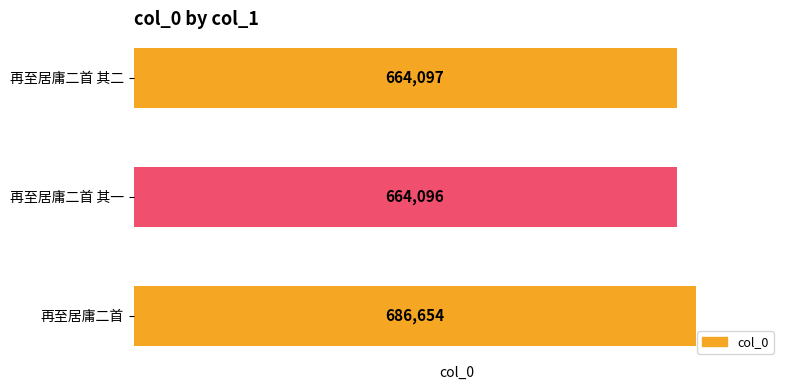

The chart shows a value of 199627 at 再至居庸二首 其二. True or false?

False